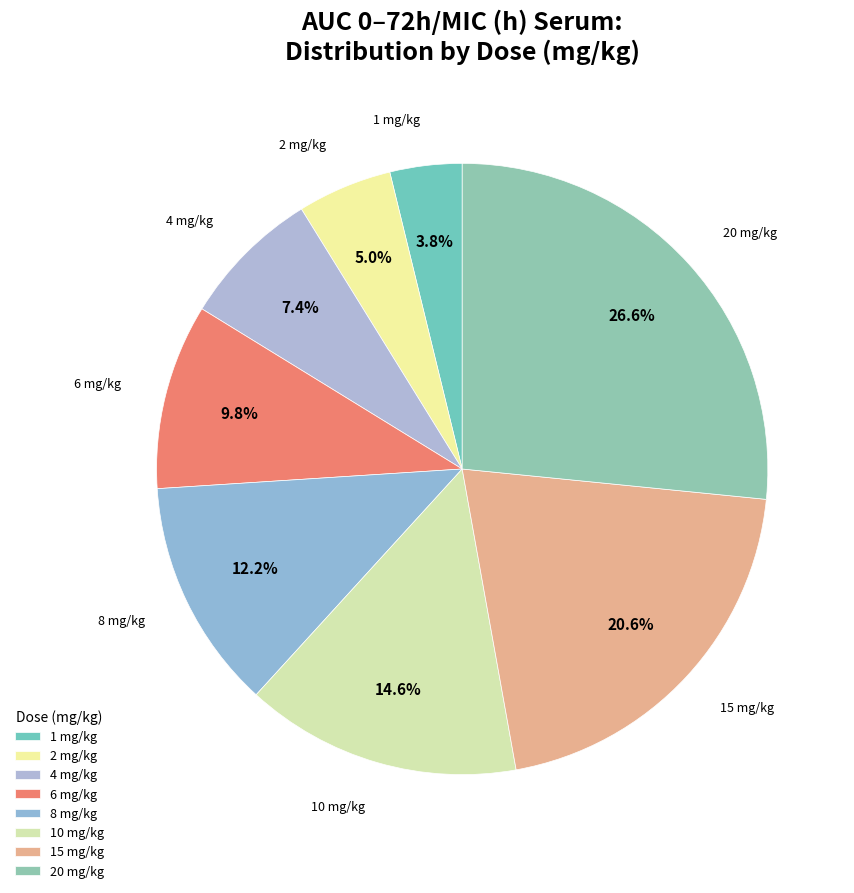

How many segments does this pie chart have?

8